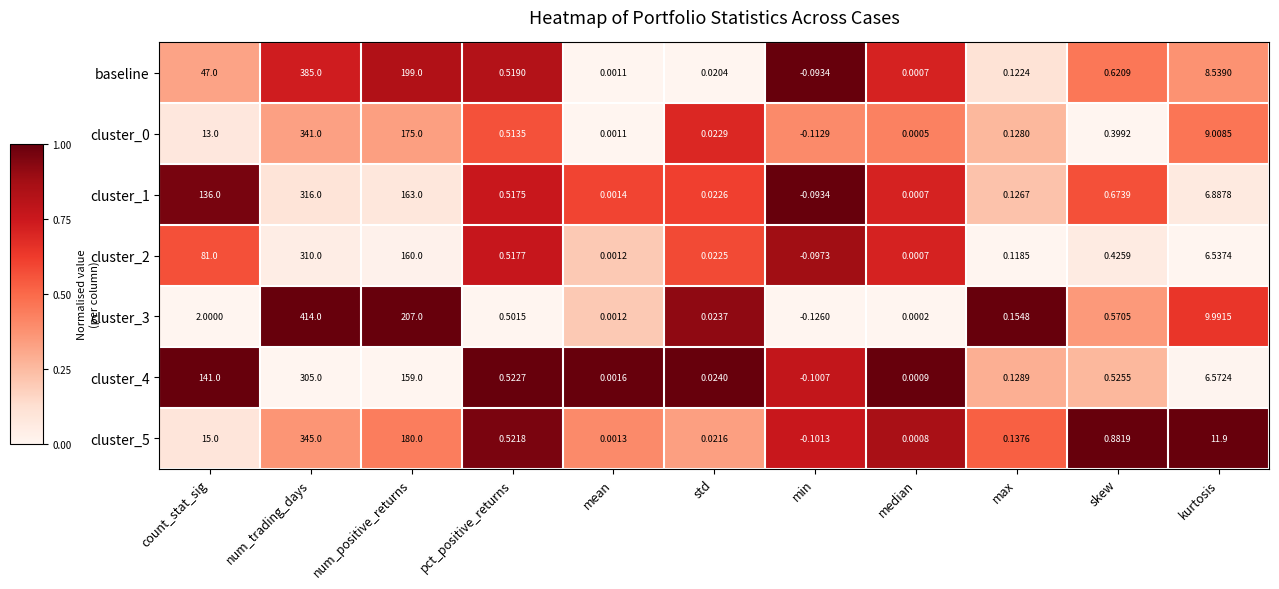

At which label does cluster_2 reach its peak?

num_trading_days